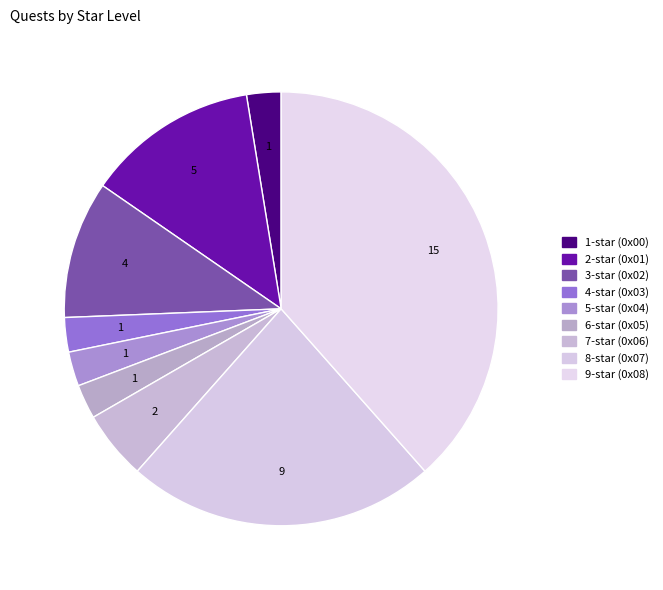

What percentage do 4-star (0x03) and 6-star (0x05) together represent?

5.1%